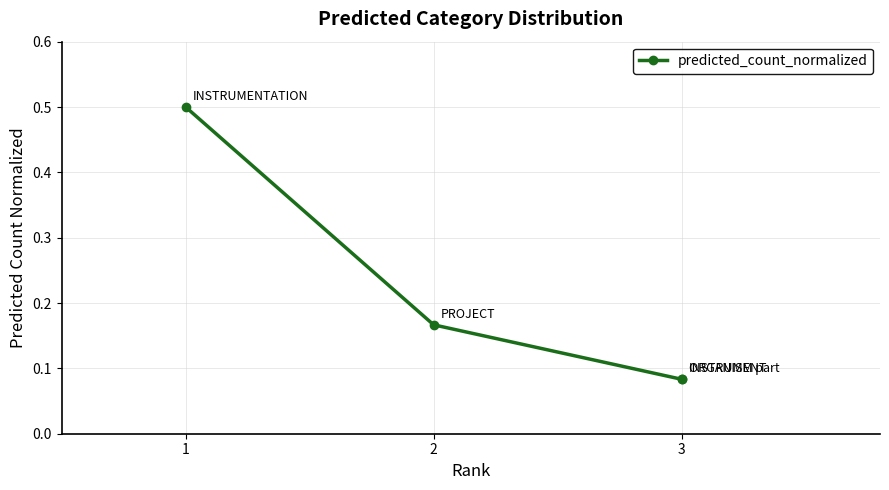

The chart shows a value of 0.1 at 2. True or false?

False